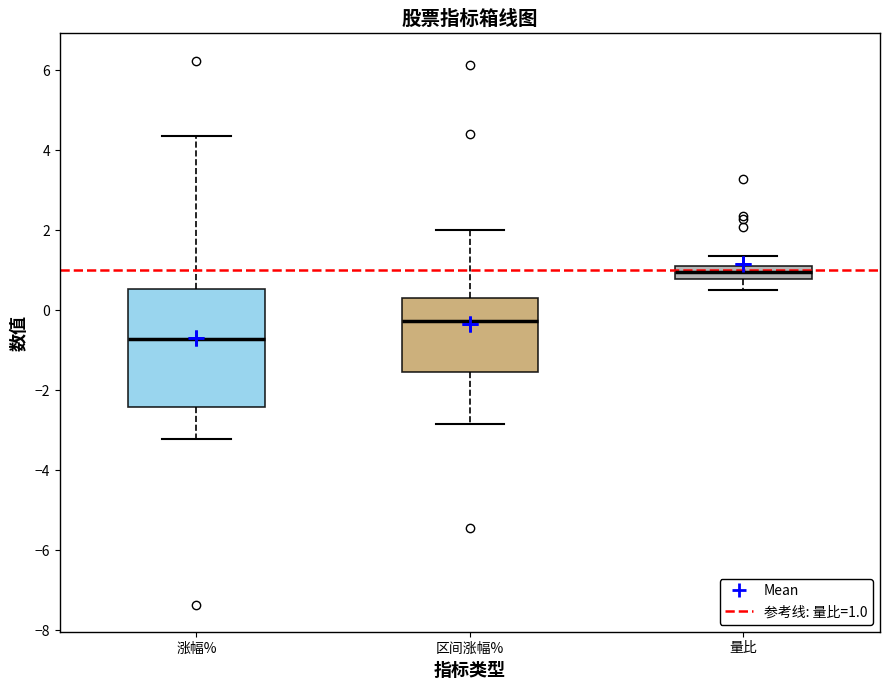

Reading left to right, read every box against the y-axis: the position of its median line, the range the box covers, and the ends of its whiskers. The values are not printed on the chart, so give them approximately, as read against the axis.

涨幅%: median -0.8, box -2.4 to 0.6, whiskers -3.2 to 4.4
区间涨幅%: median -0.2, box -1.6 to 0.4, whiskers -2.8 to 2.0
量比: median 1.0, box 0.8 to 1.2, whiskers 0.6 to 1.4